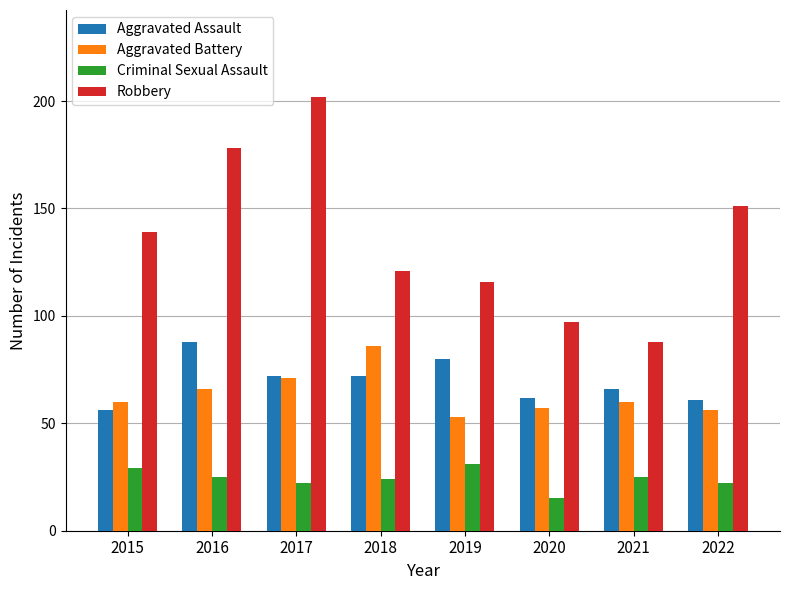

Reading right to left, transcribe all the data shown in this chart.

Aggravated Assault: 61	66	62	80	72	72	88	56
Aggravated Battery: 56	60	57	53	86	71	66	60
Criminal Sexual Assault: 22	25	15	31	24	22	25	29
Robbery: 151	88	97	116	121	202	178	139